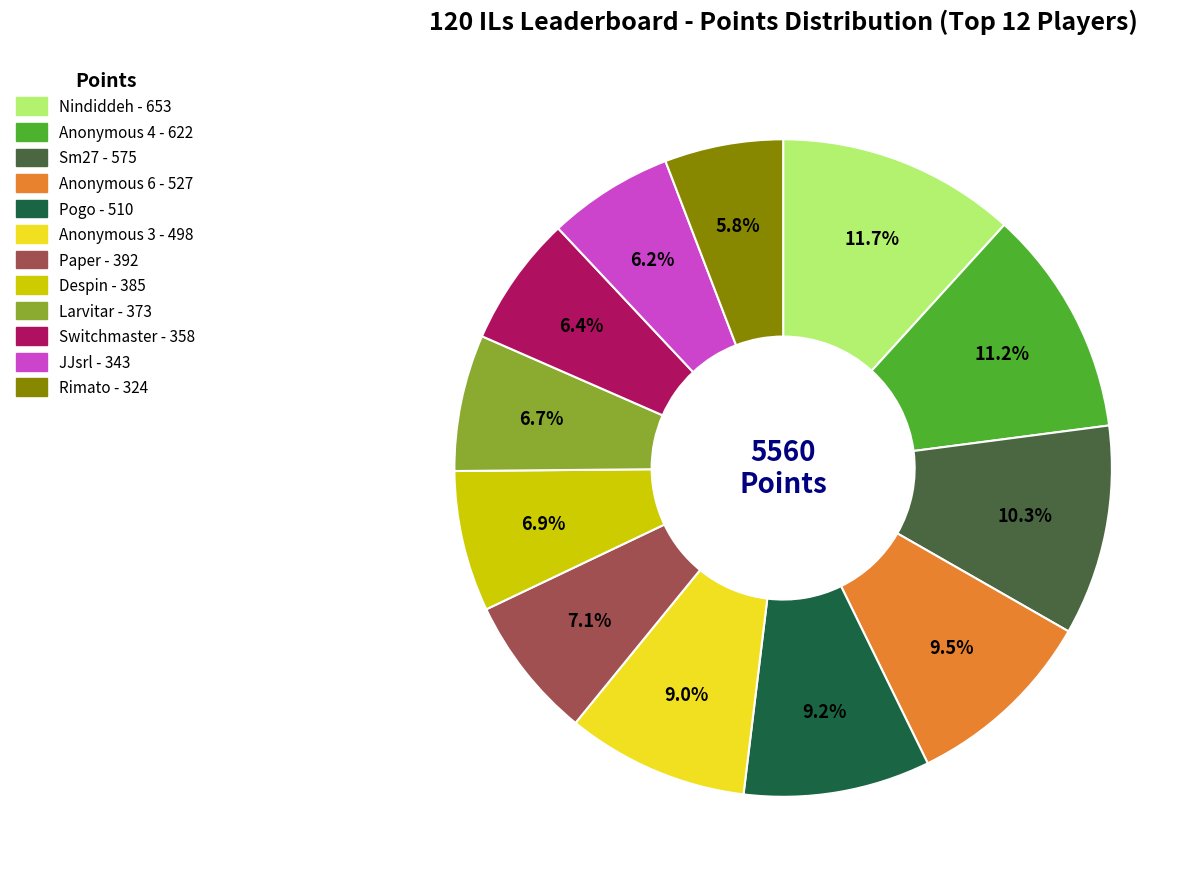

Which slice is the largest?

Nindiddeh